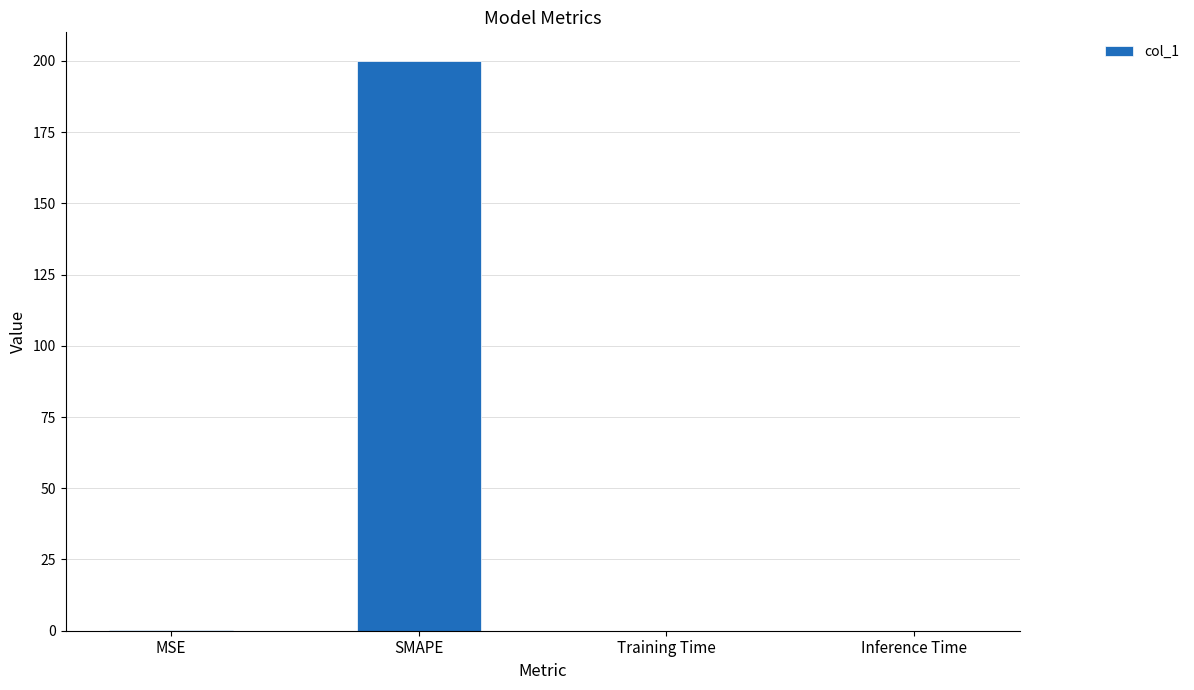

What is the sum of all values?

200.3